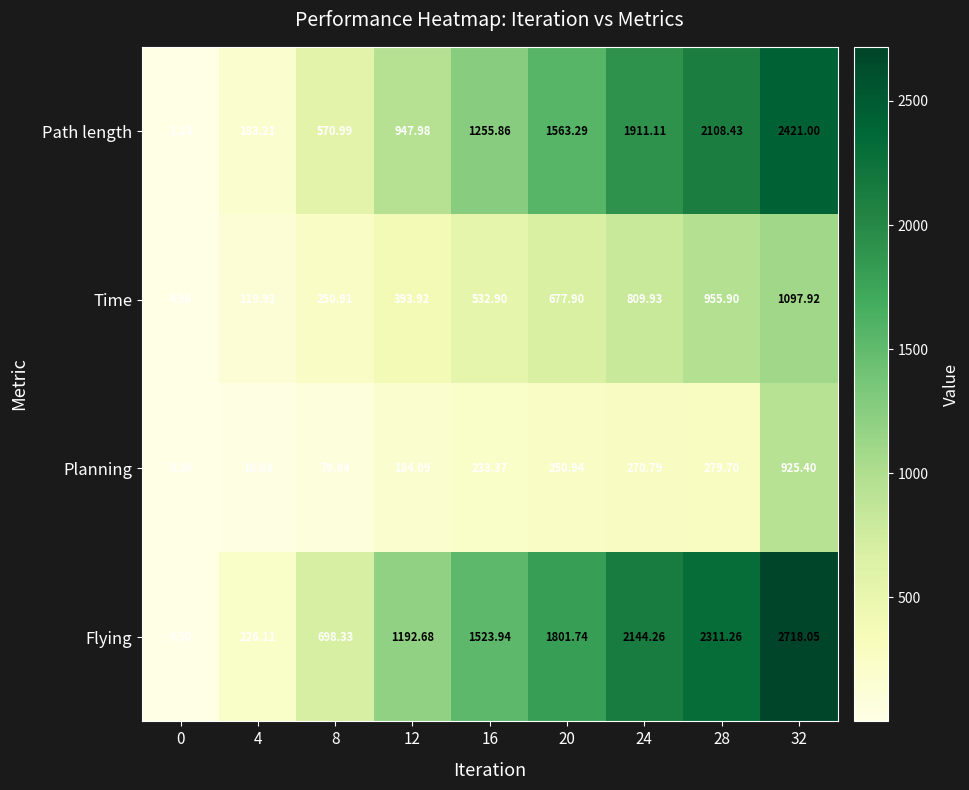

Which series has the largest total across all categories?

Flying